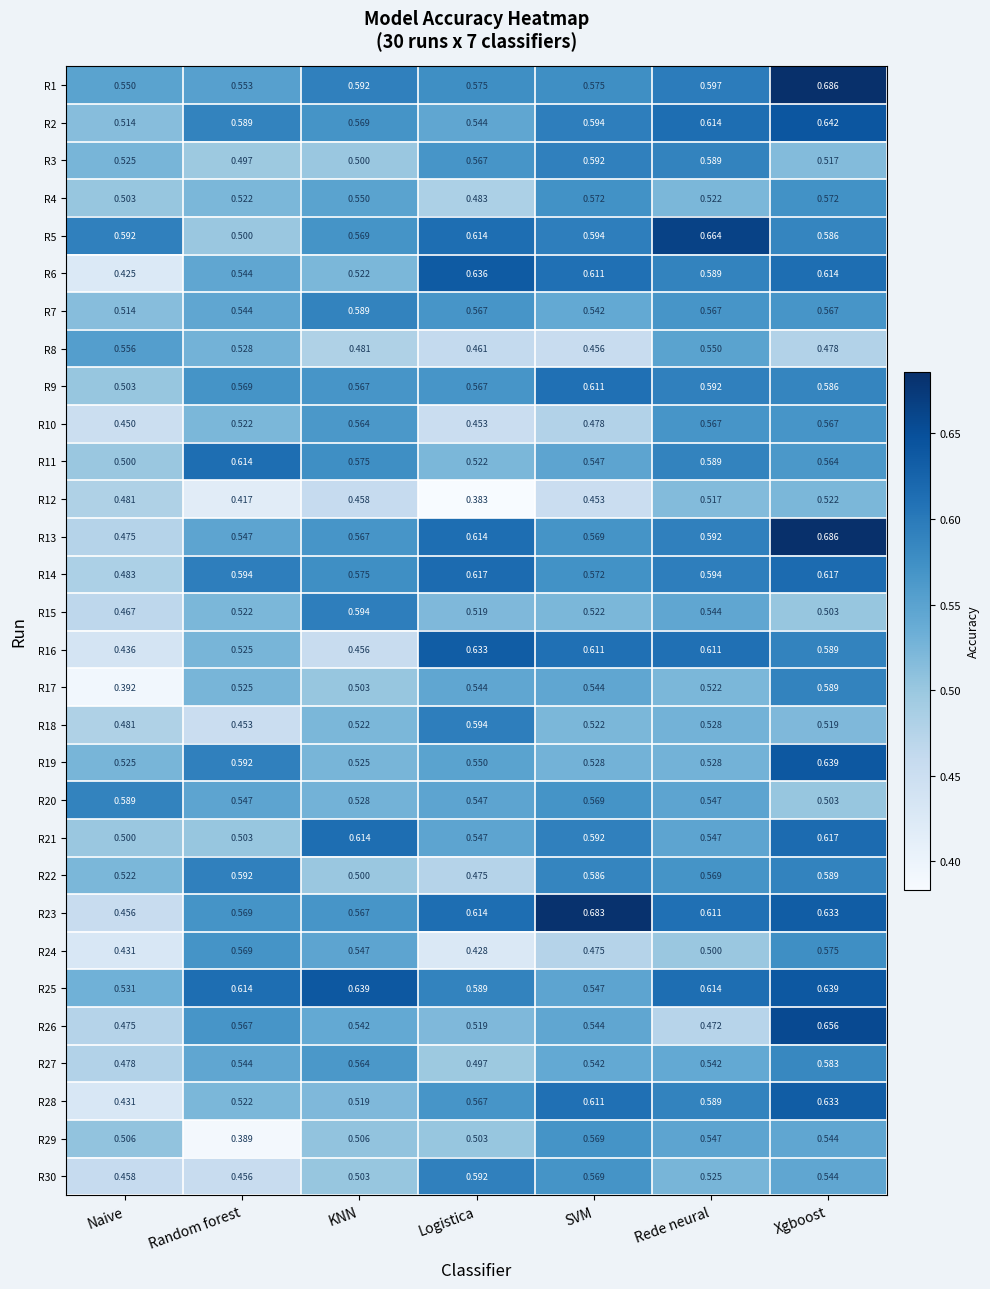

At which label is R24 closest to 0?

Logistica